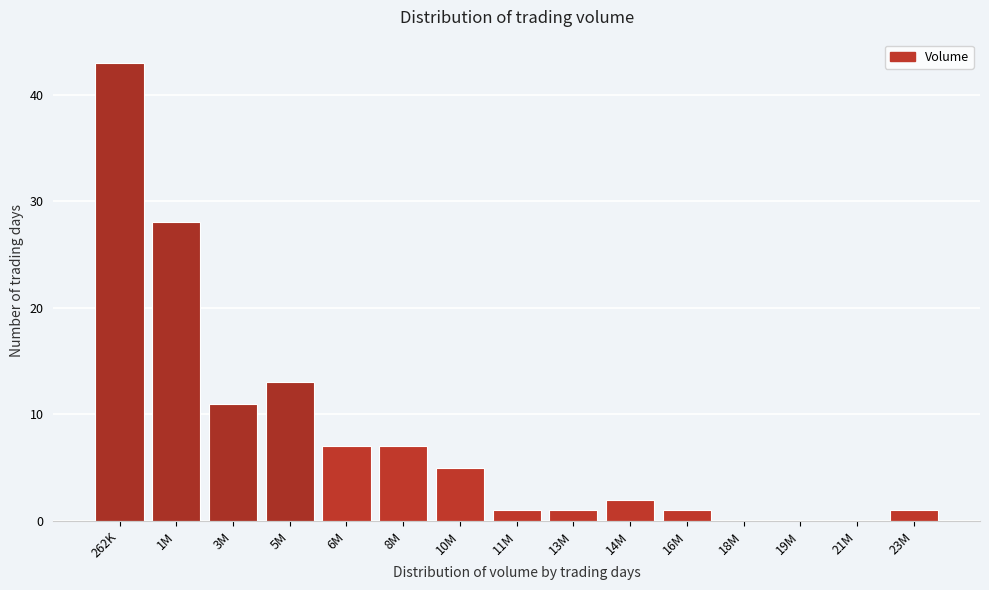

Reading left to right, transcribe all the data shown in this chart.

262K=43	1M=28	3M=11	5M=13	6M=7	8M=7	10M=5	11M=1	13M=1	14M=2	16M=1	18M=0	19M=0	21M=0	23M=1